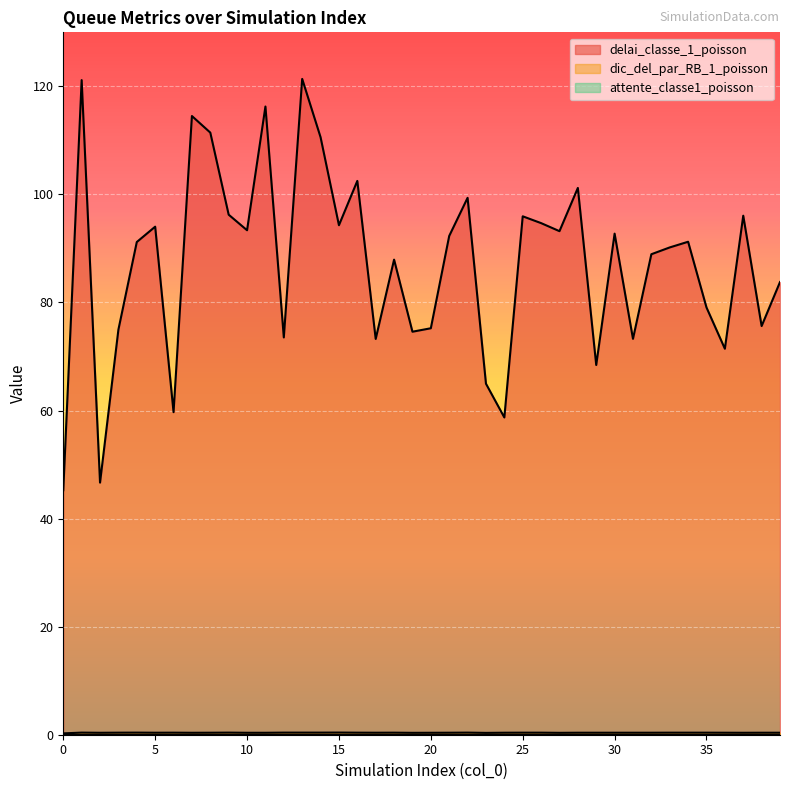

What is the difference between the second highest and second lowest values in the delai_classe_1_poisson series?

74.5